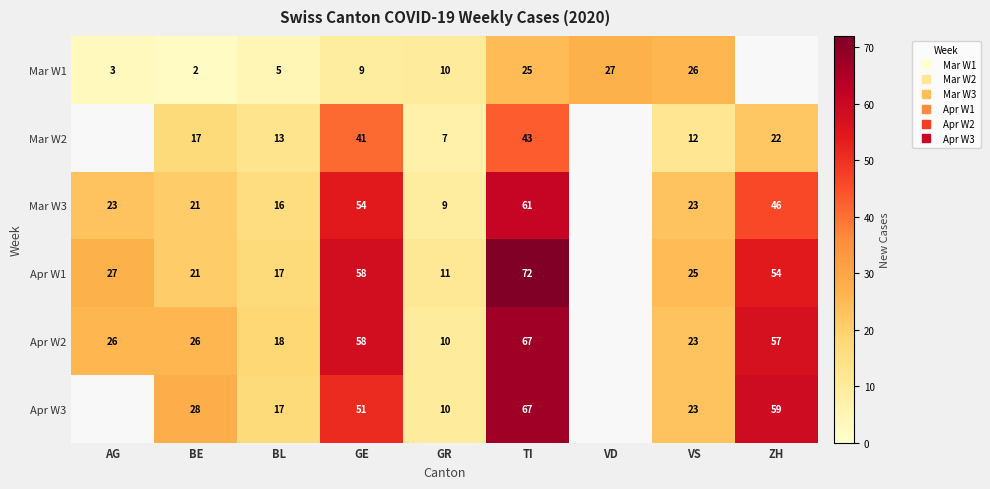

What is the difference between the Mar W3 values at BL and VS?

7